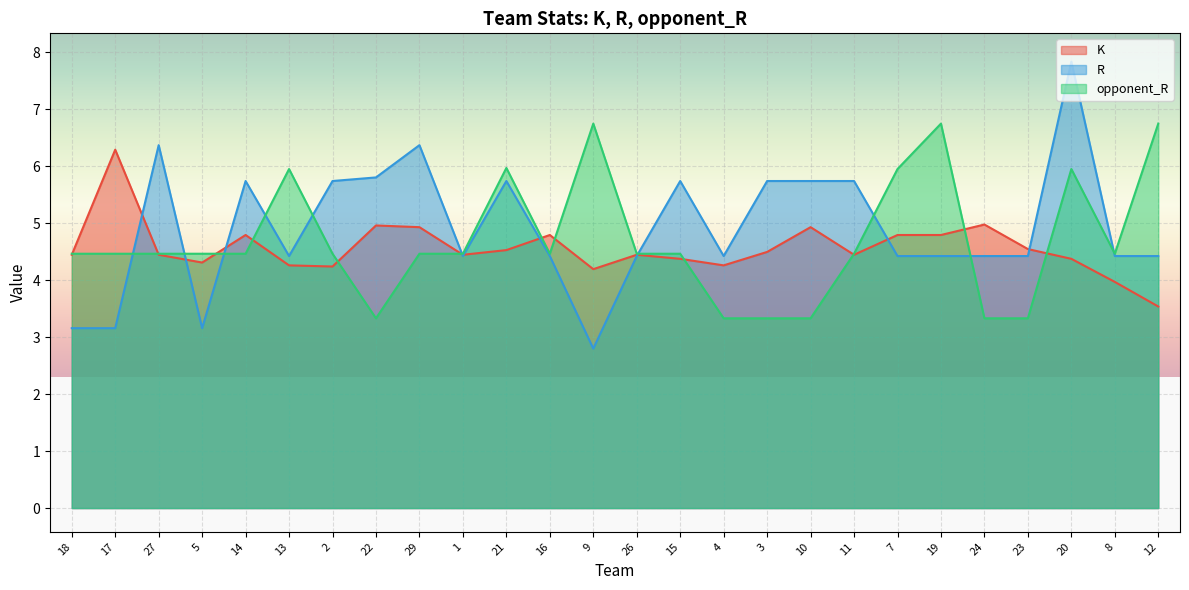

At which label is K closest to 4?

8